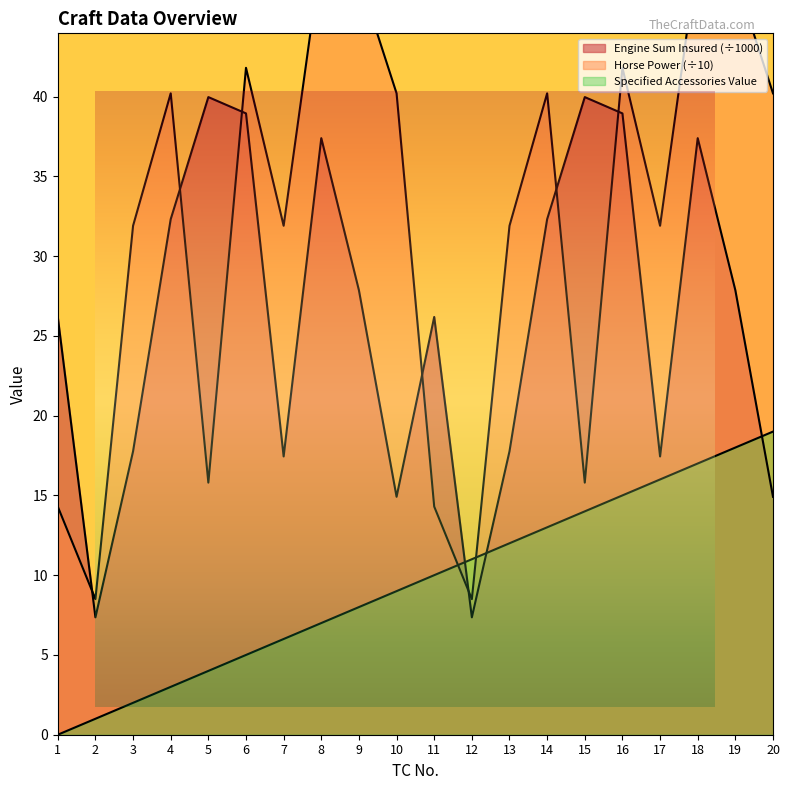

List the series in order of their overall mean, highest first.

Horse Power, Engine Sum Insured, Specified Accessories Value